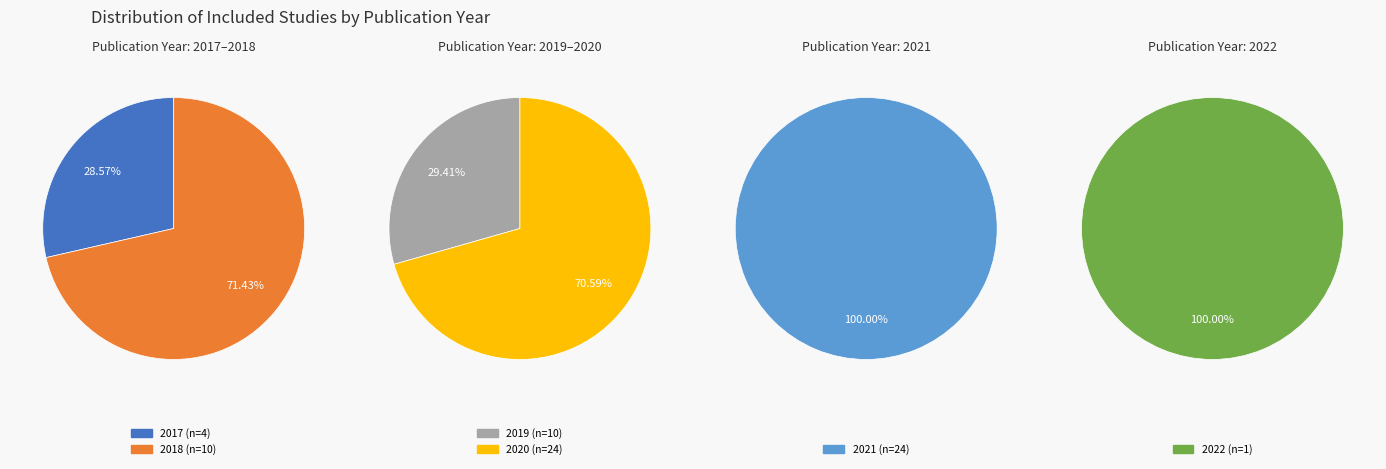

Combined, do 2019 and 2018 account for over 50%?

No